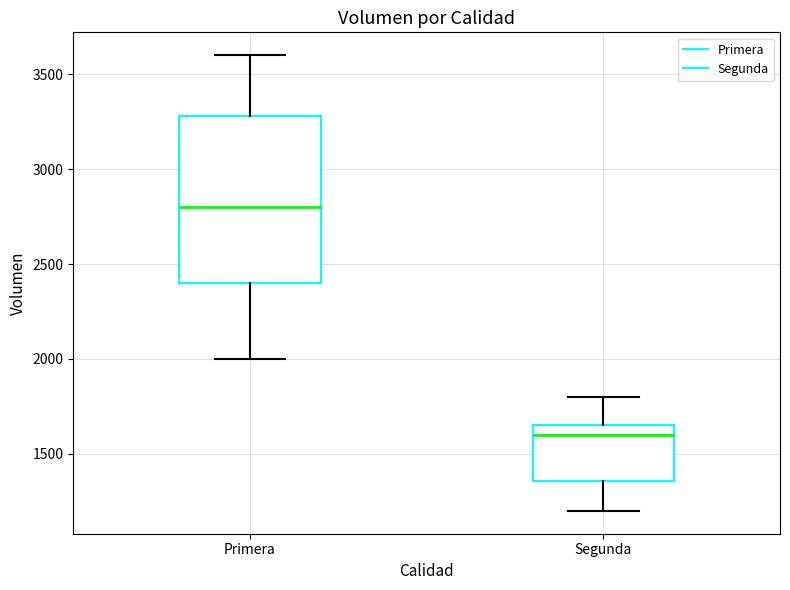

Which box's median line is the highest?

Primera